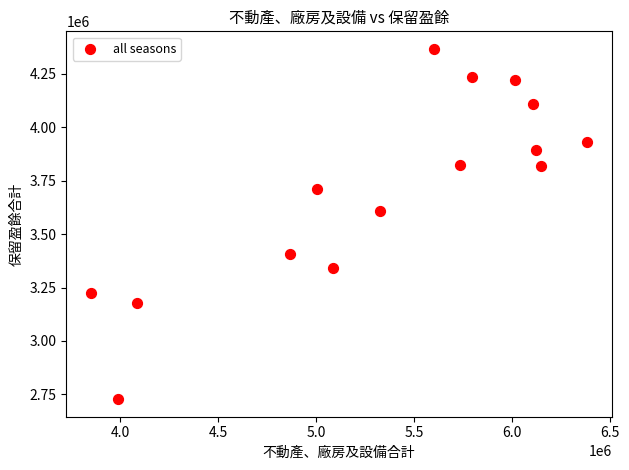

What Y value in the scatter plot is closest to 3547086?

3607562